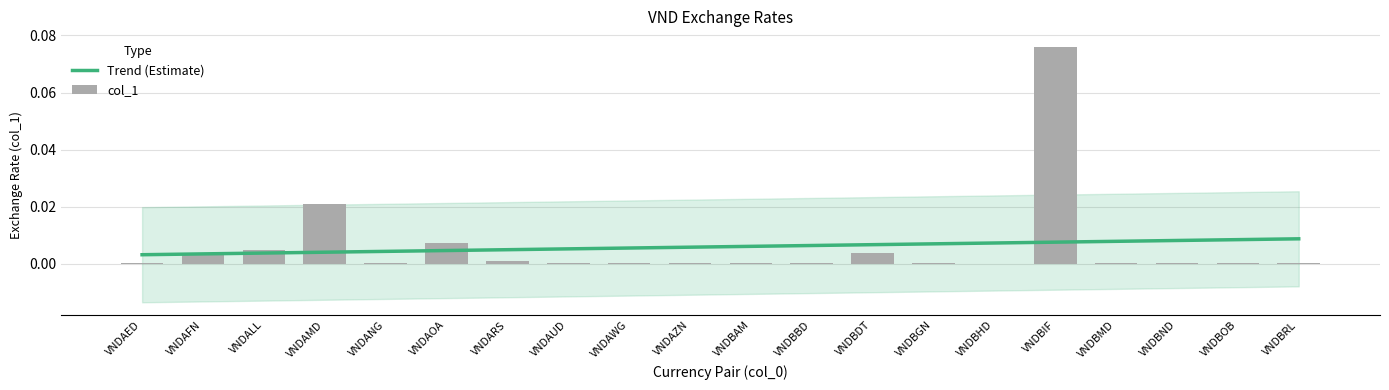

What is the greatest value displayed?

0.1